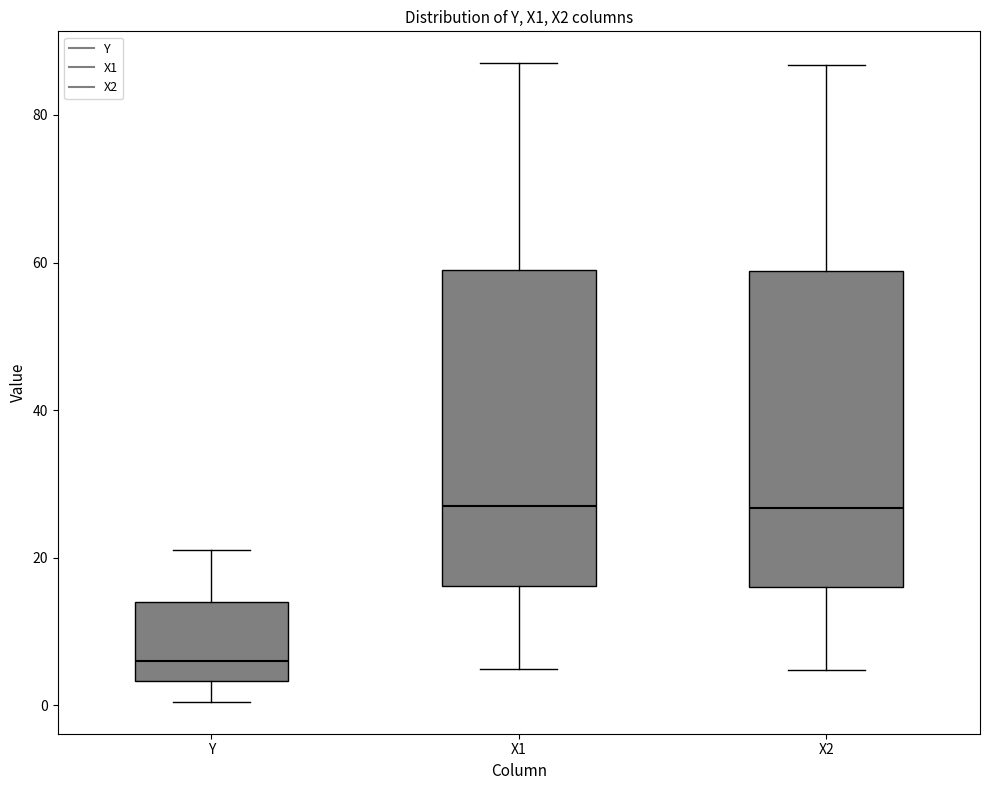

Where does the lower whisker of the box for X2 end on the y-axis? The values are not printed on the chart, so give them approximately, as read against the axis.

4